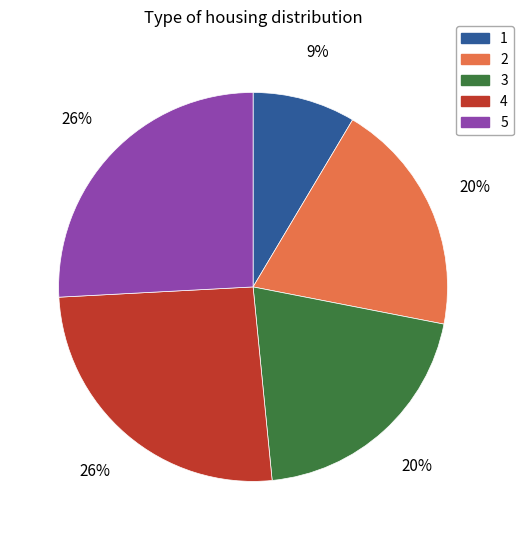

Combined, do 3 and 1 account for over 50%?

No